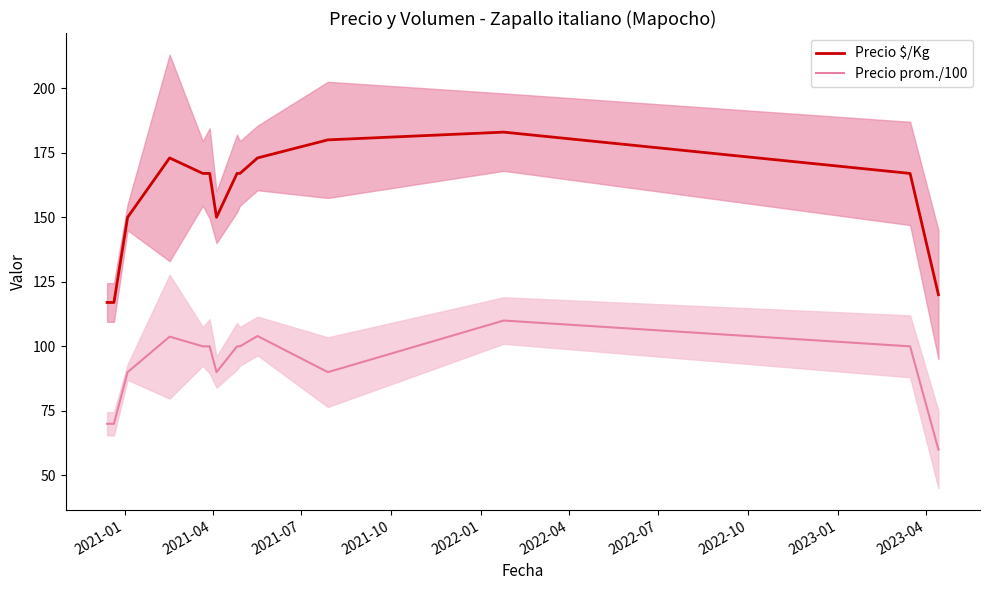

How many data points in Precio $/Kg are above 167?

4